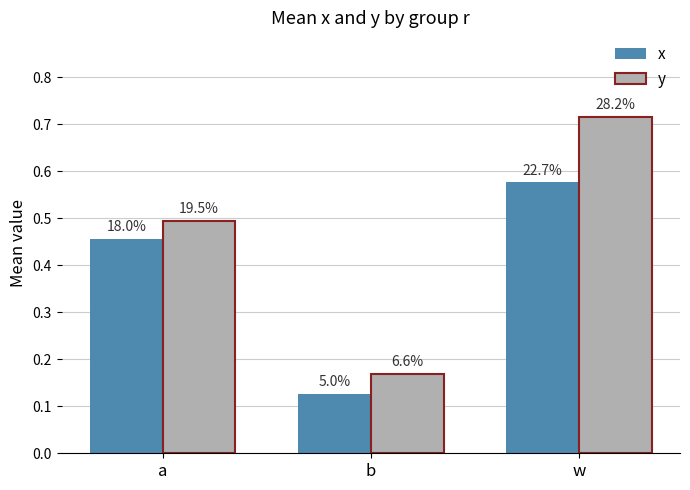

What are all the series names shown in the legend?

x, y